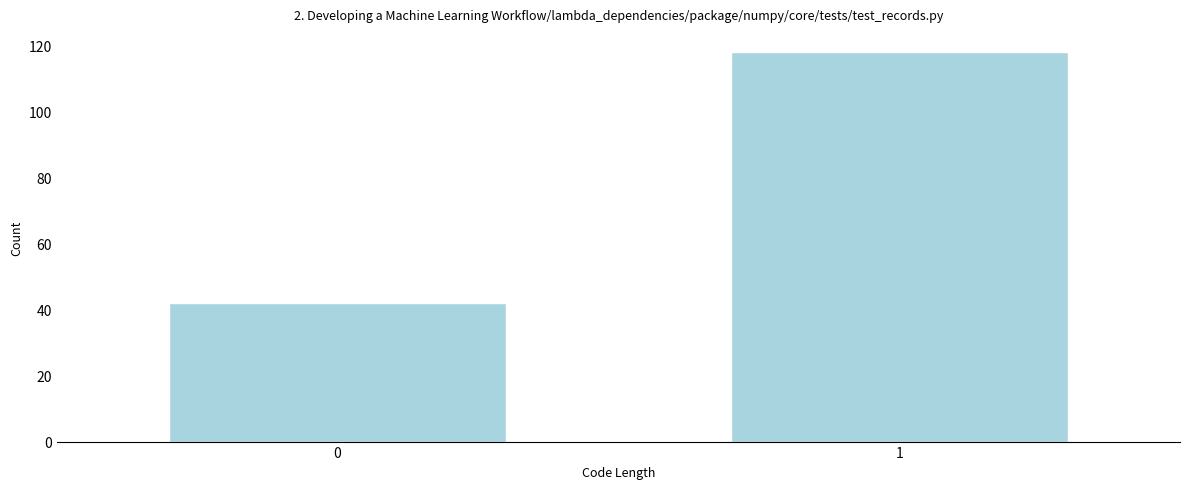

Reading left to right, extract all data points from this chart.

0=42	1=118